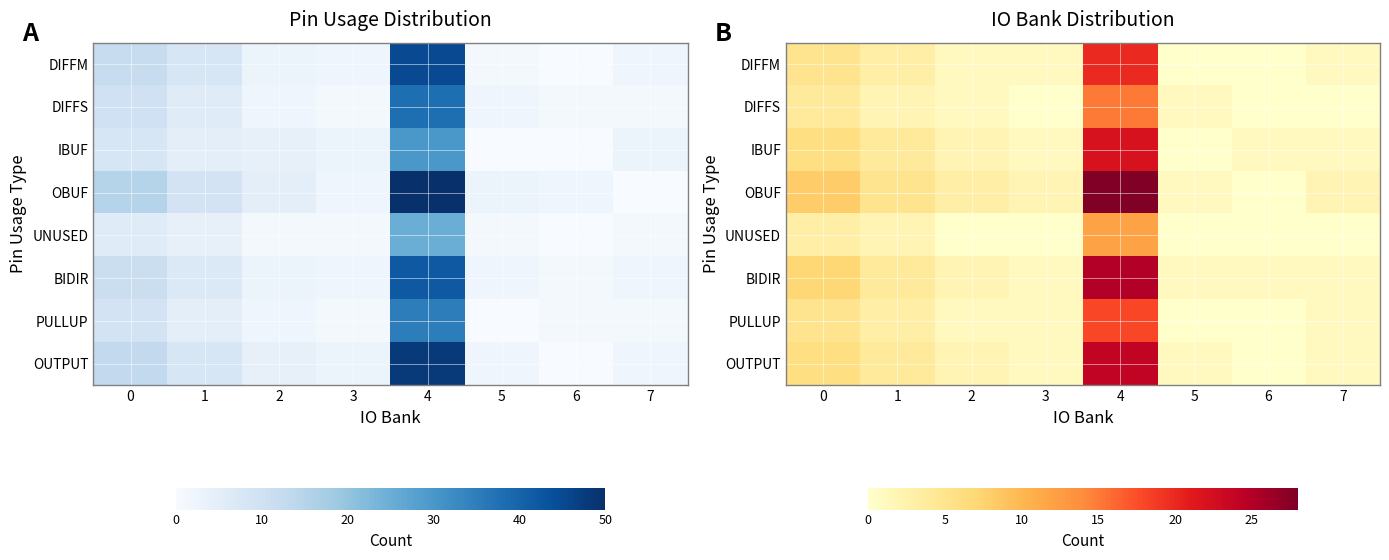

Which category has the highest value in the OBUF series?

4